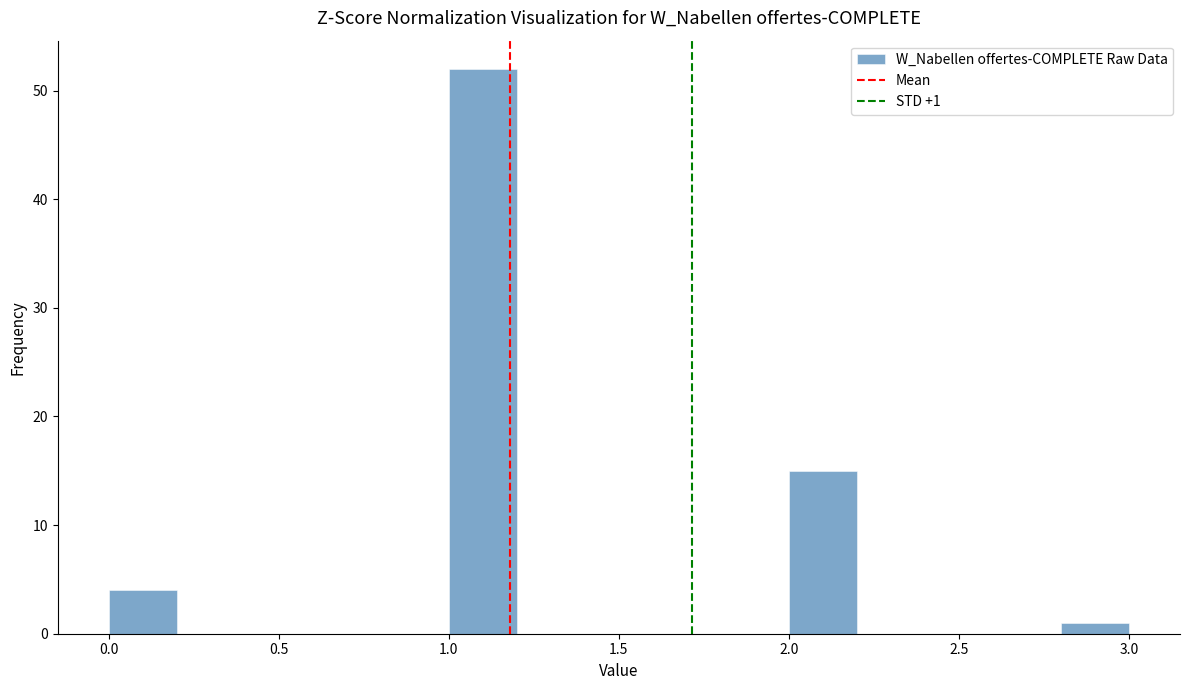

Over which range of the x-axis is the bar tallest?

1.0 to 1.2